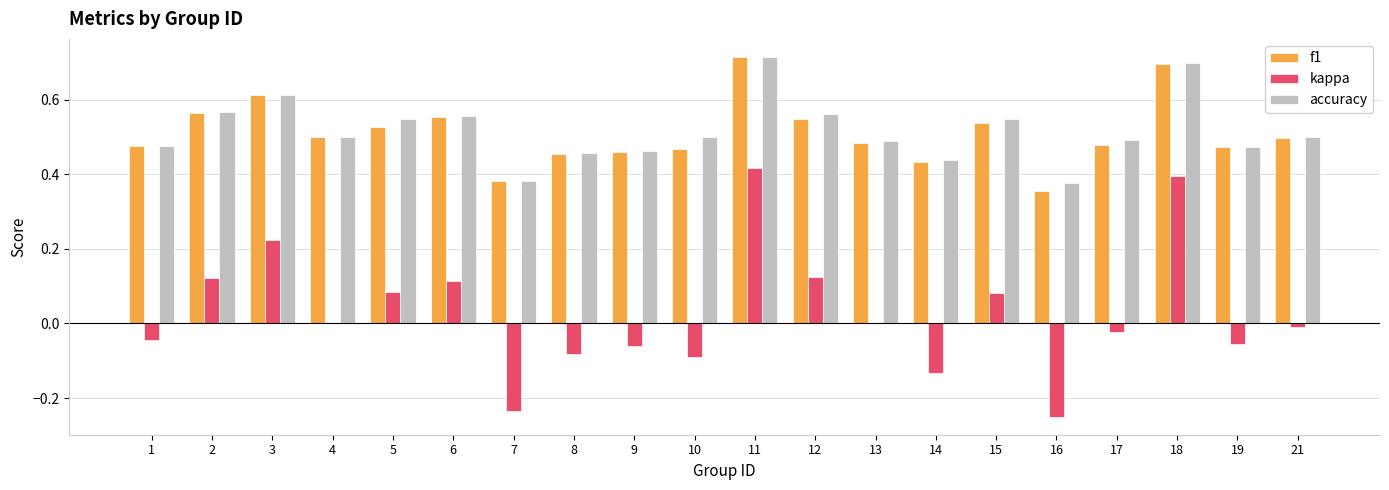

Which series changed the most between 11 and 19?

kappa